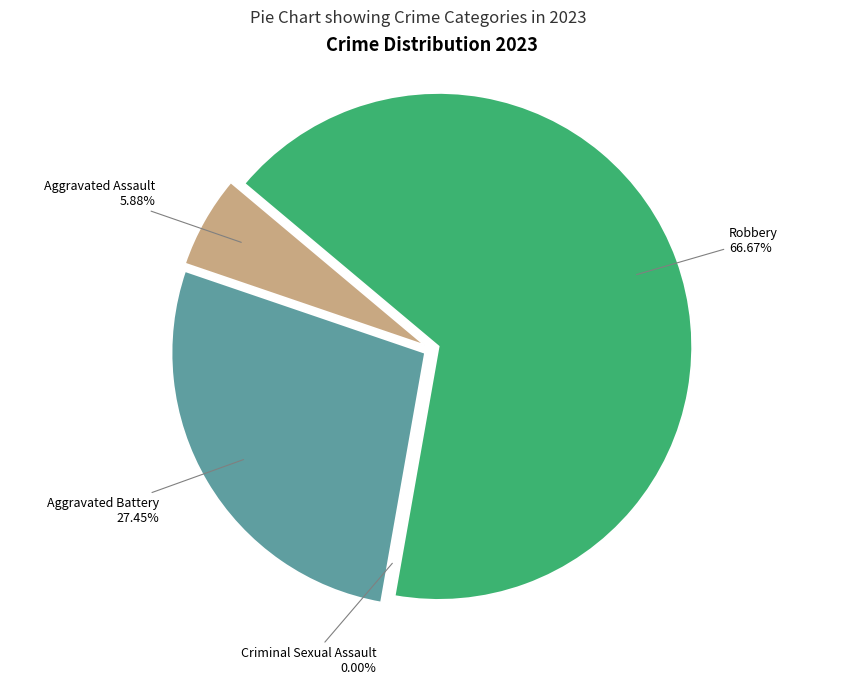

To the nearest percent, what is the difference between the Criminal Sexual Assault and Robbery slice percentages?

67%